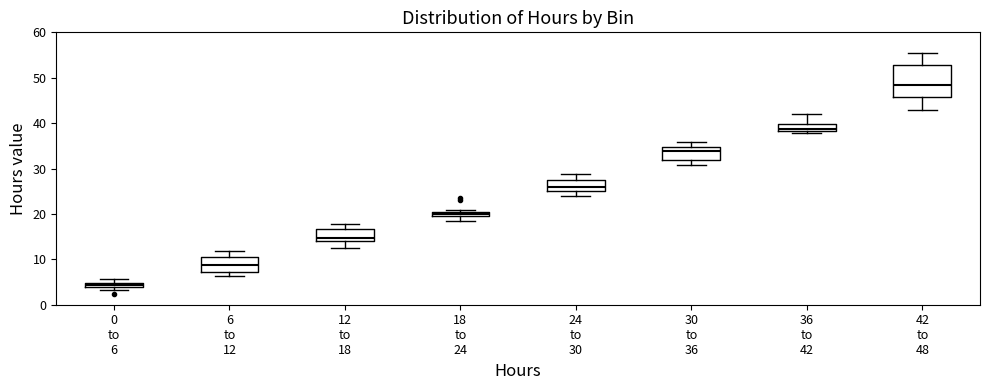

Which box is the tallest, from its lower edge to its upper edge?

42 to 48